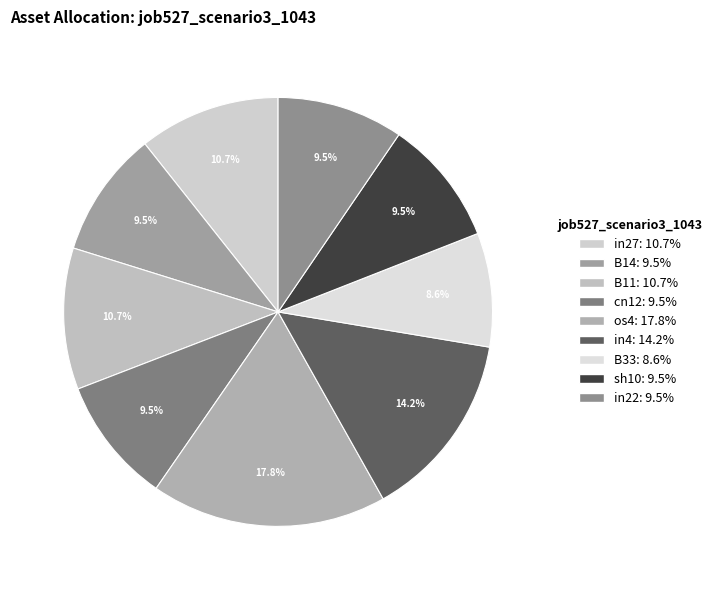

To the nearest percent, what is the difference between the in27 and B33 slice percentages?

2%